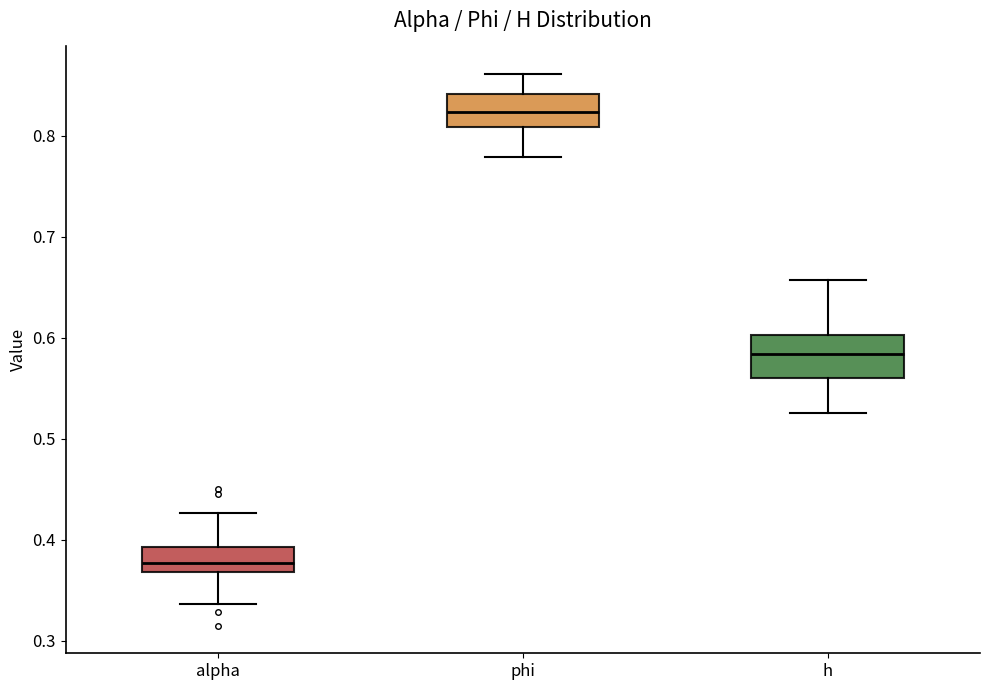

Which box's median line is the highest?

phi